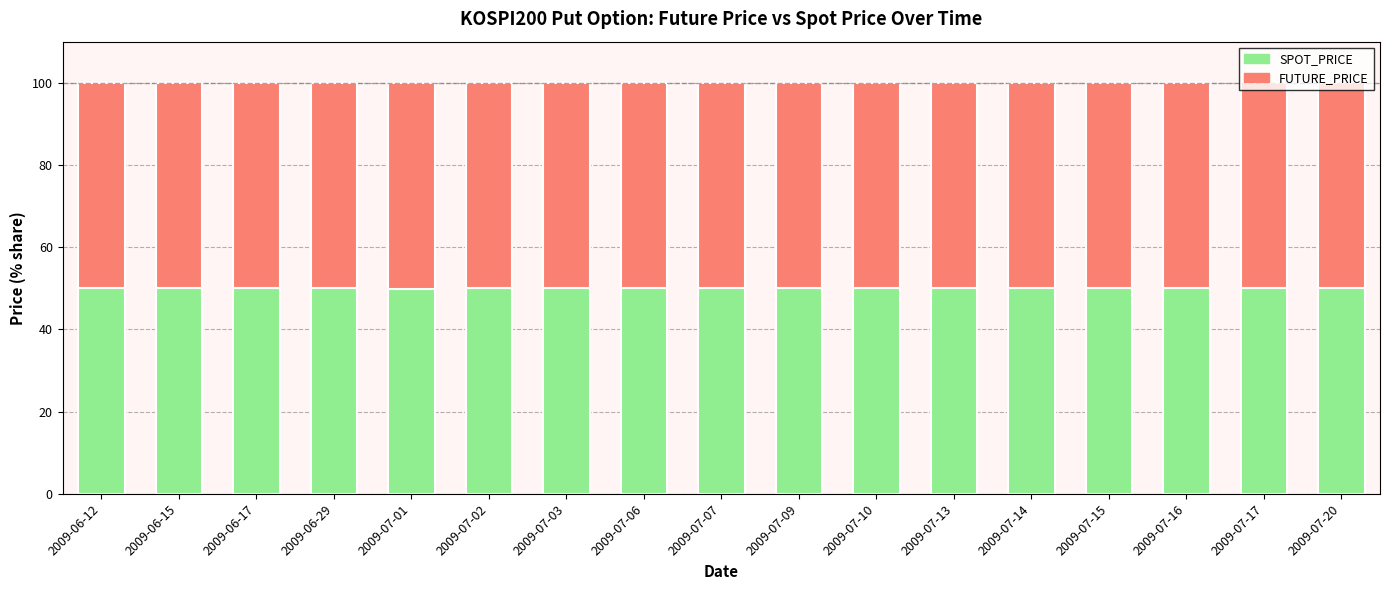

What is the average value of the SPOT_PRICE series?

50.0